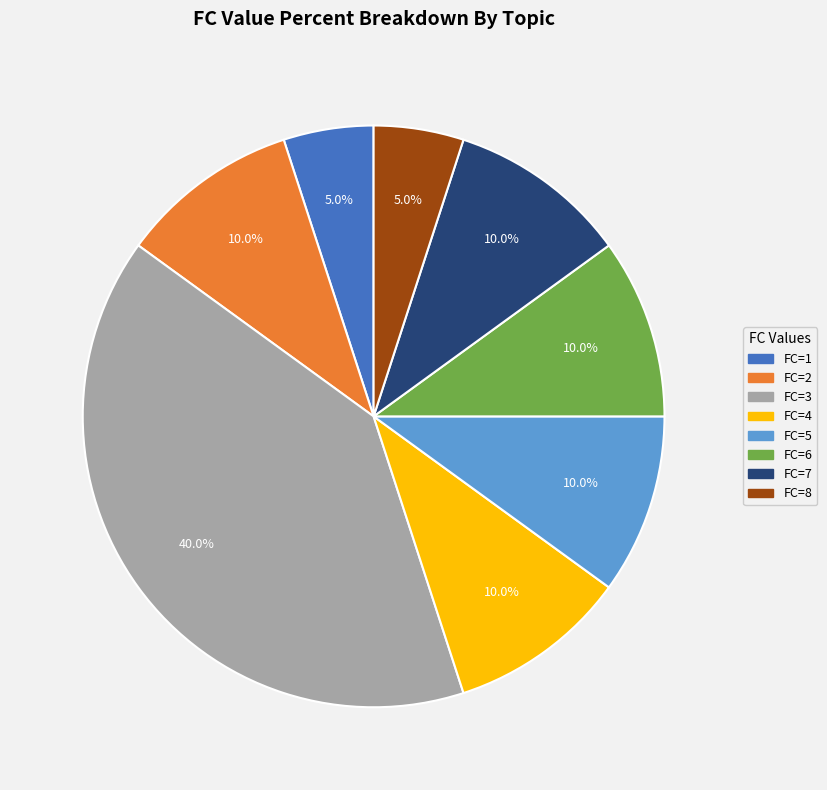

Is there a majority slice in this chart?

No